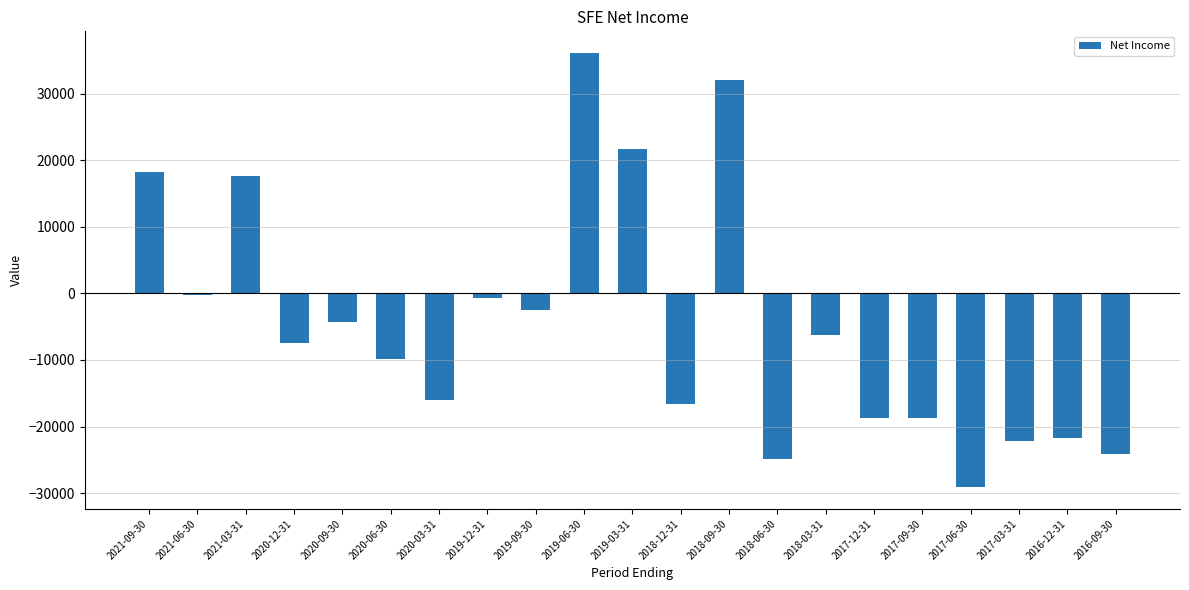

Which has a higher value, 2019-12-31 or 2020-06-30?

2019-12-31